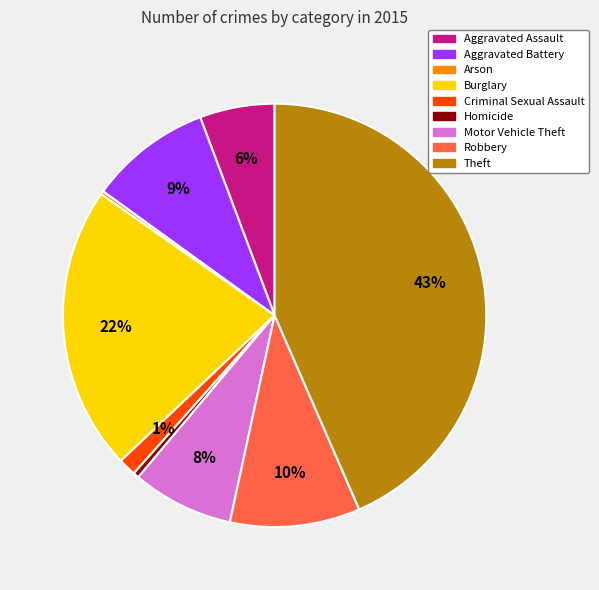

Which category has the biggest portion of the pie?

Theft